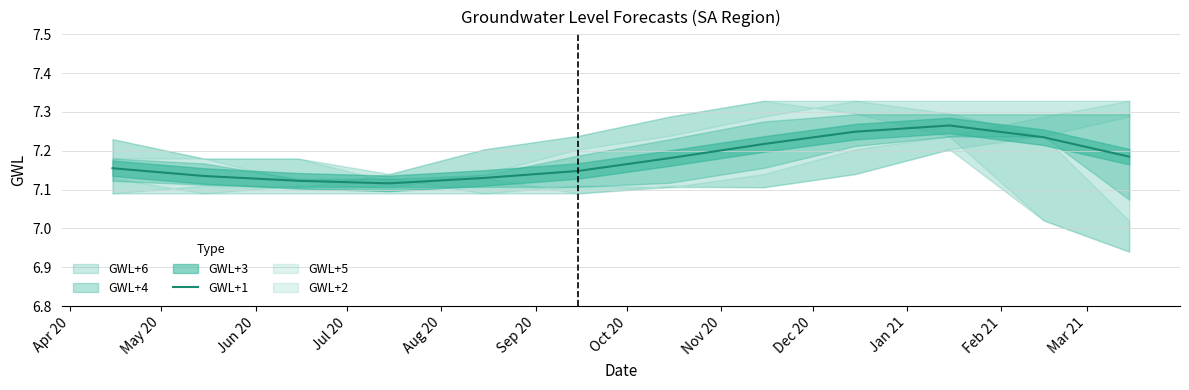

Between Feb 21 and May 20, which is larger?

Feb 21